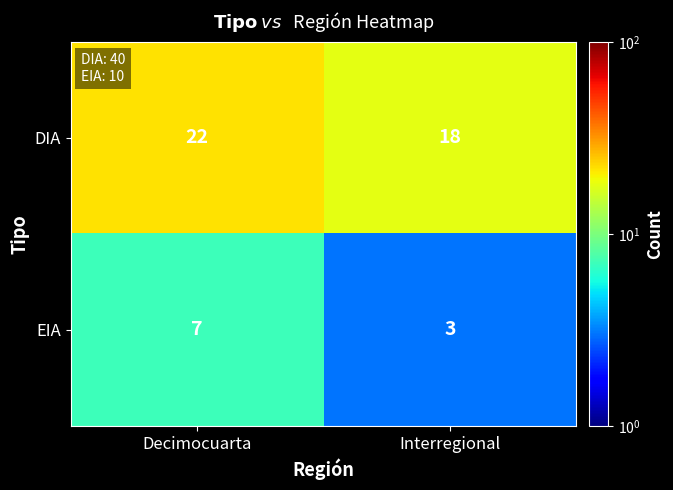

What is the difference between the DIA values at Interregional and Decimocuarta?

4